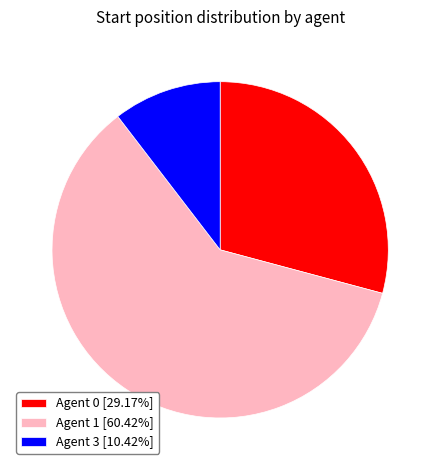

Is there any slice that represents more than half of the pie?

Yes